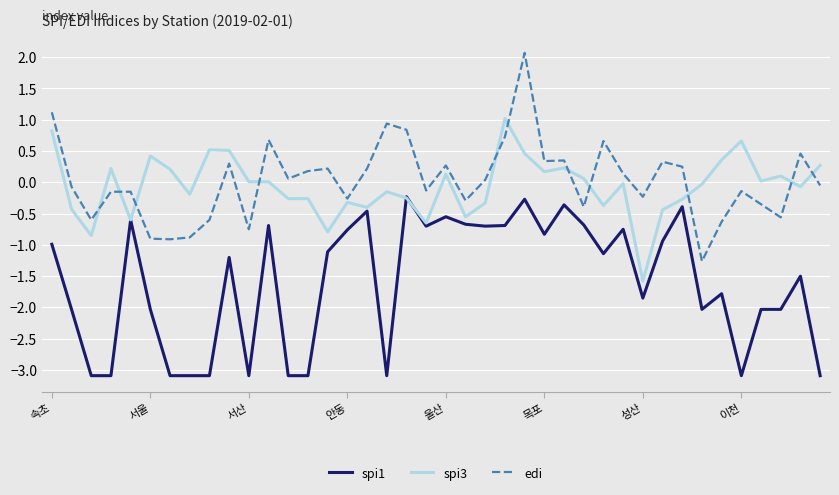

What is the minimum value shown in the chart?

-3.1